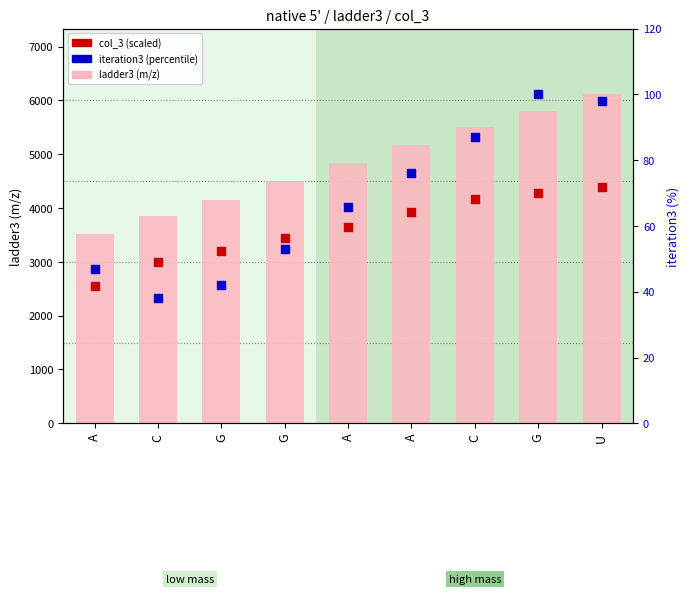

Which series has the largest total across all categories?

ladder3 (m/z)